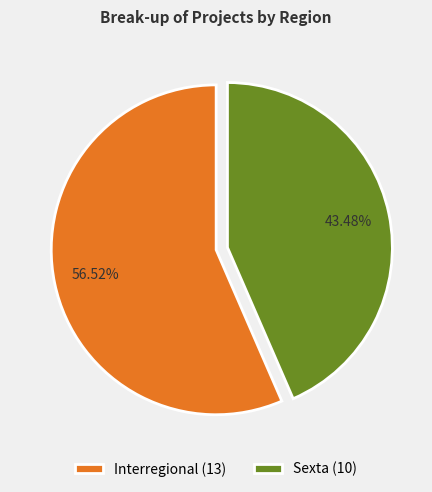

Which category accounts for the majority?

Interregional